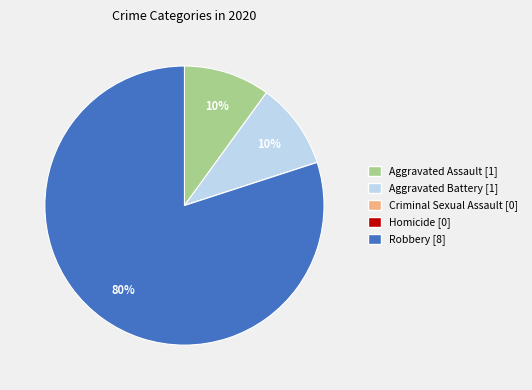

Do Robbery and Aggravated Assault together represent more than half of the pie?

Yes